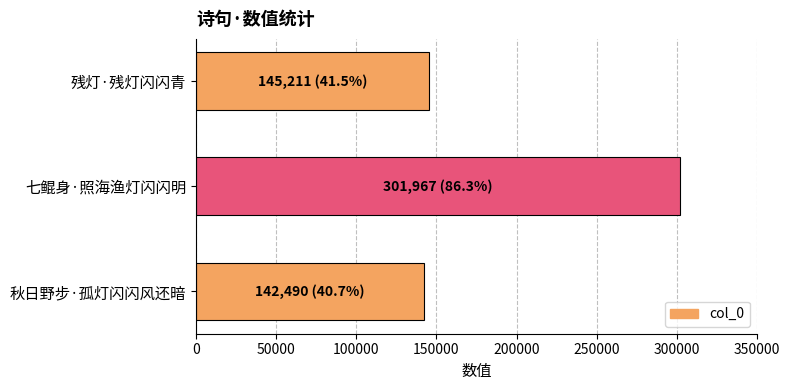

Reading bottom to top, what are all the values shown in this chart?

142490	301967	145211